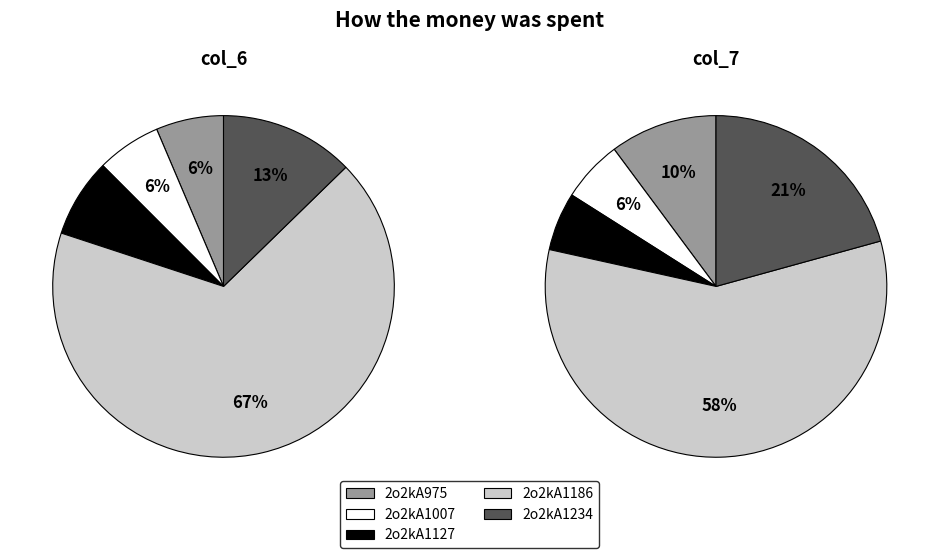

How many slices are in this pie chart?

5